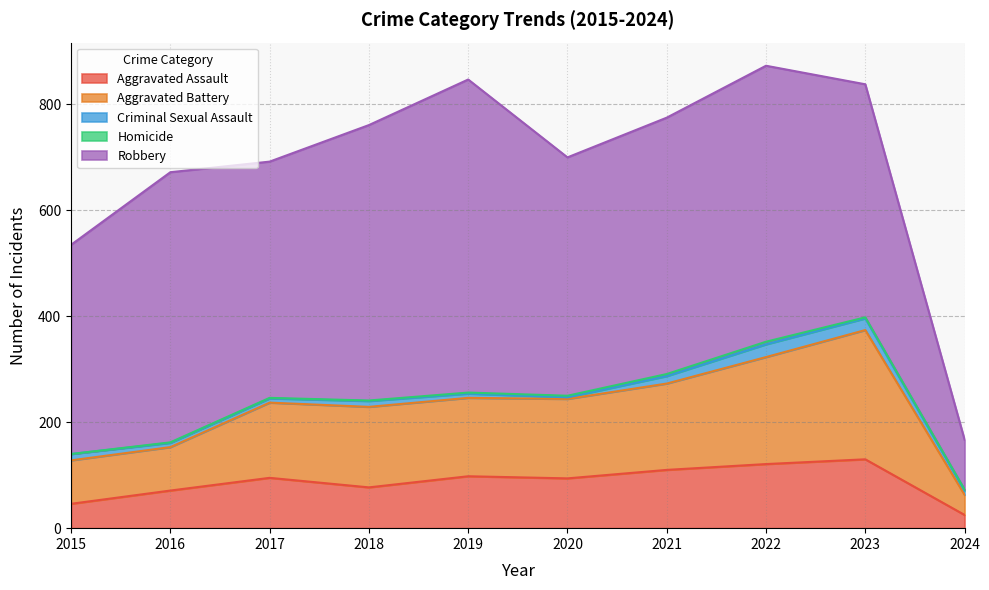

Which series has the widest spread of values?

Robbery